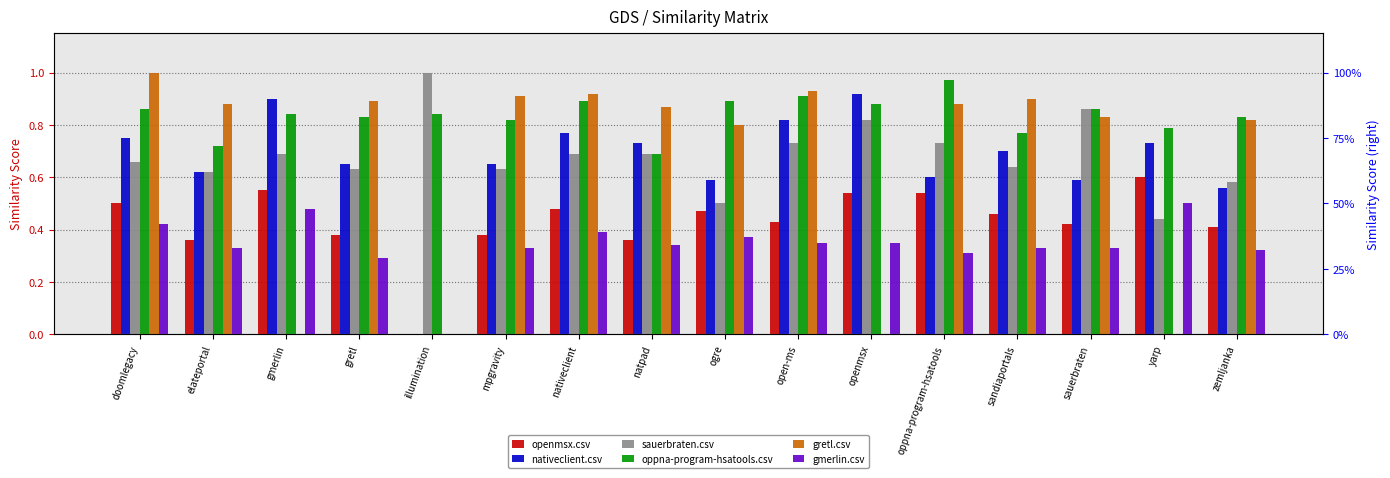

Which series has the largest total across all categories?

oppna-program-hsatools.csv